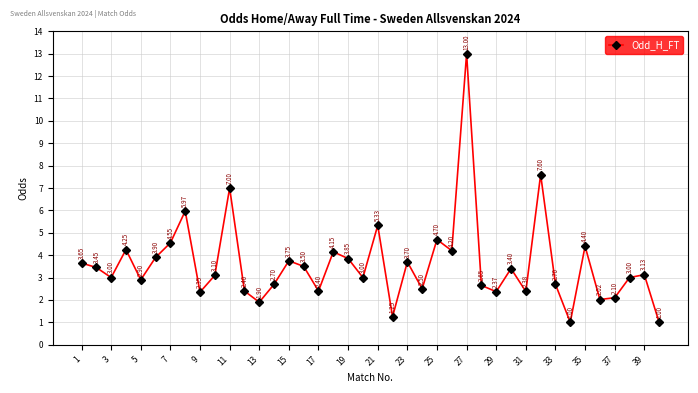

What is the maximum value shown in the chart?

13.0